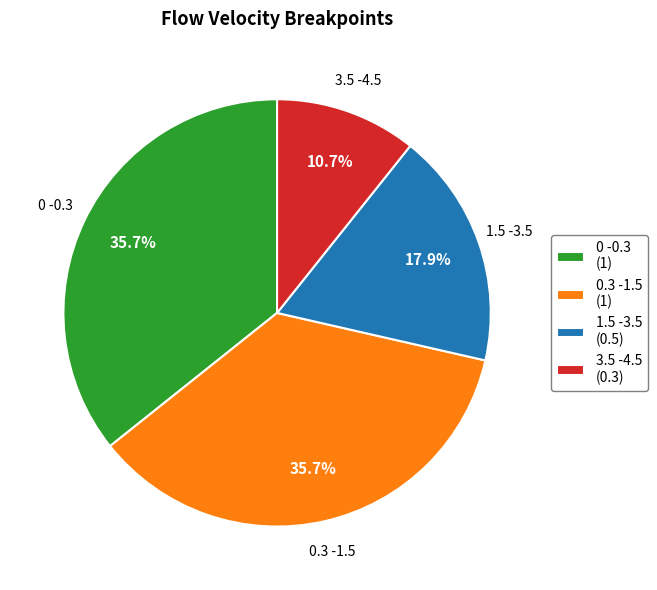

Do 1.5 -3.5 (0.5) and 0.3 -1.5 (1) together represent more than half of the pie?

Yes